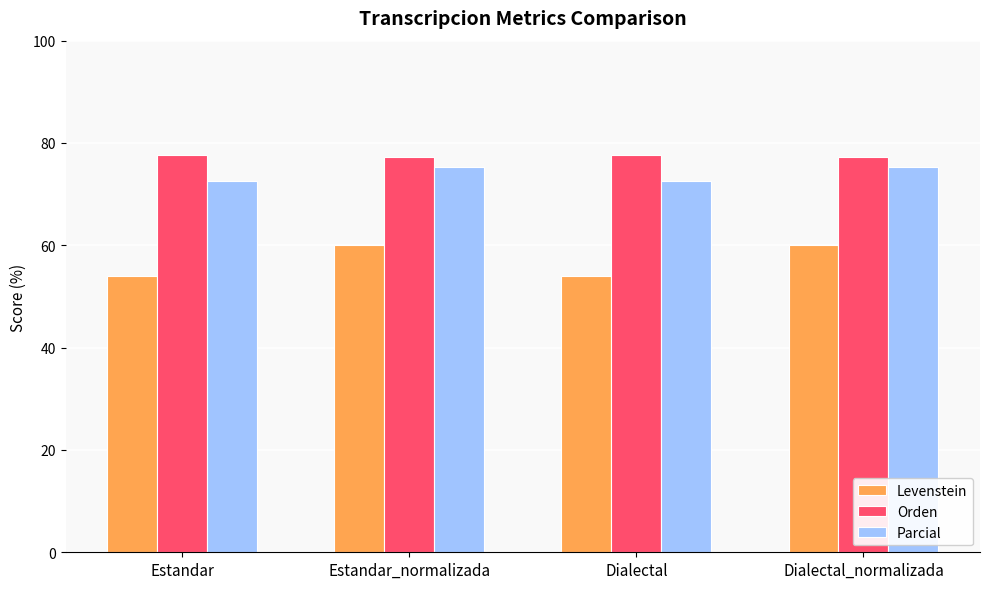

What is the total value across all series at Estandar_normalizada?

212.7